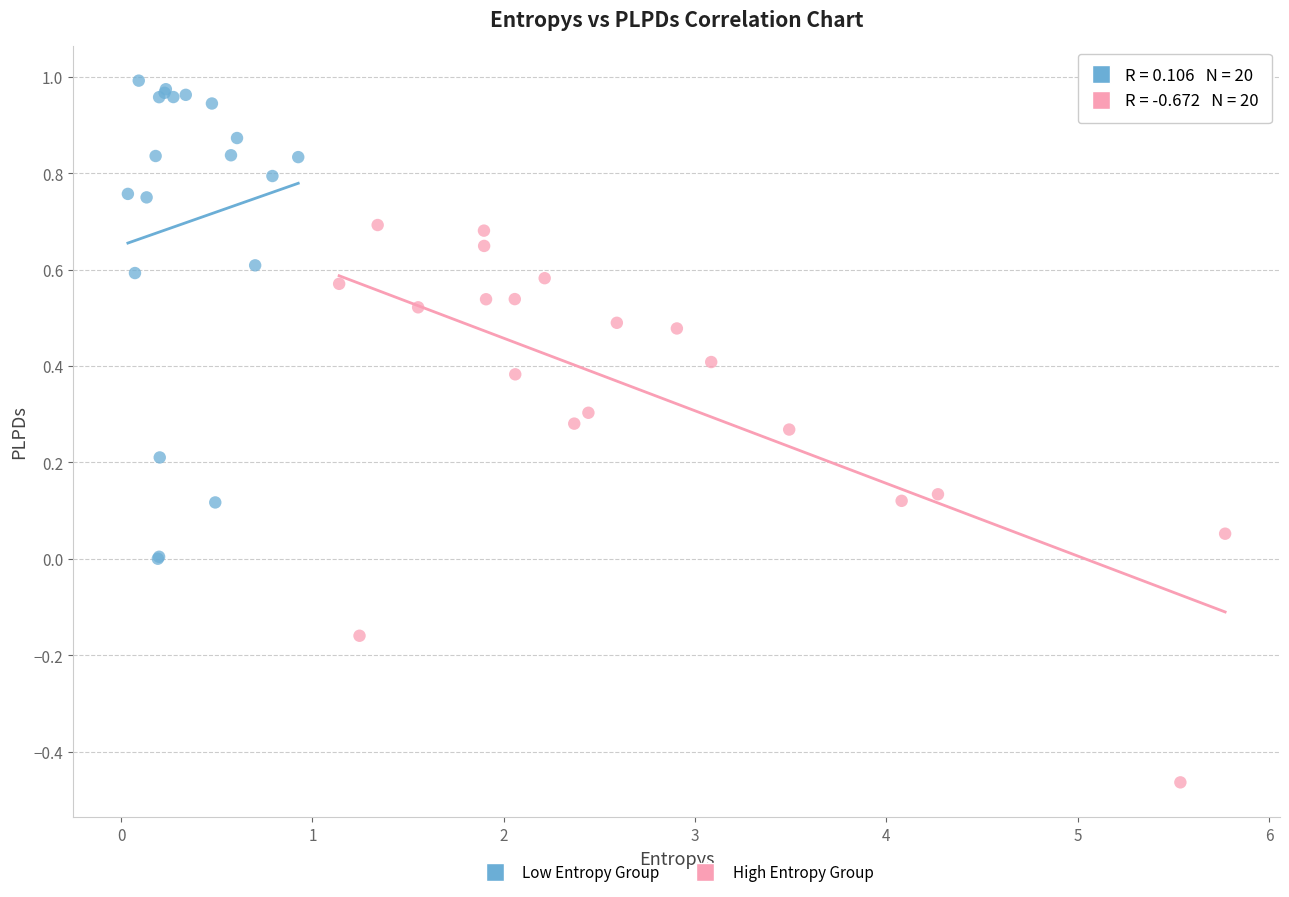

Which series has the largest Y range (max minus min)?

High Entropy Group